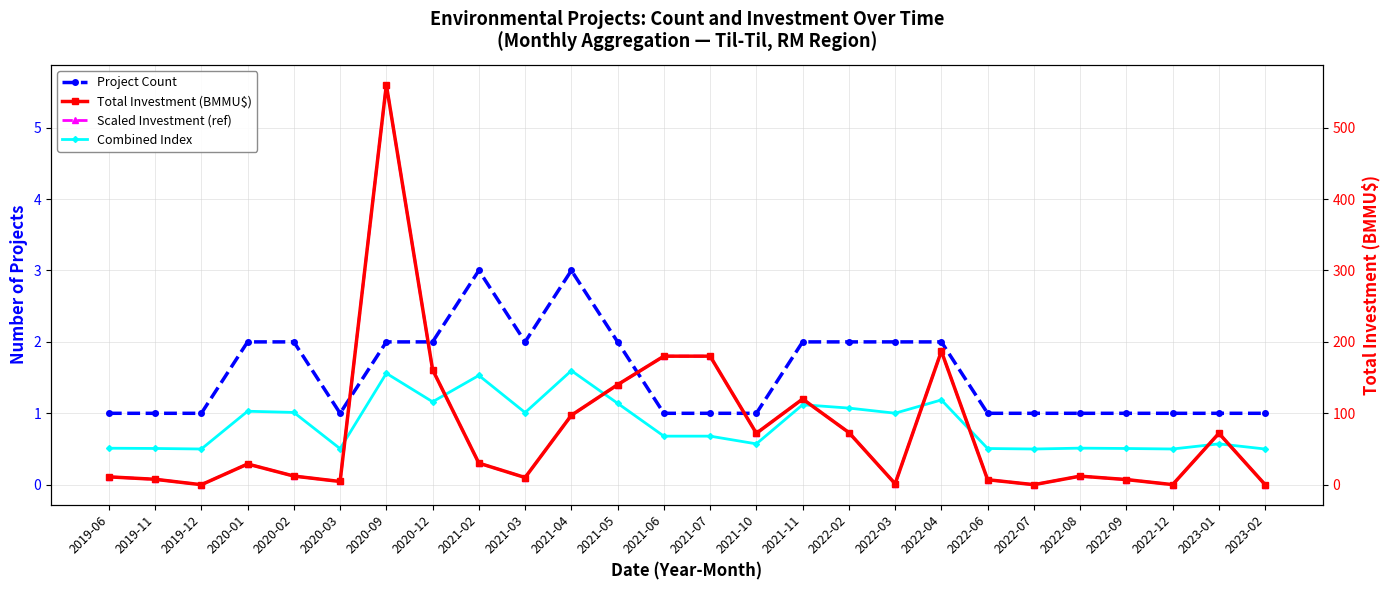

Does the chart display data point markers on the line(s)?

Yes